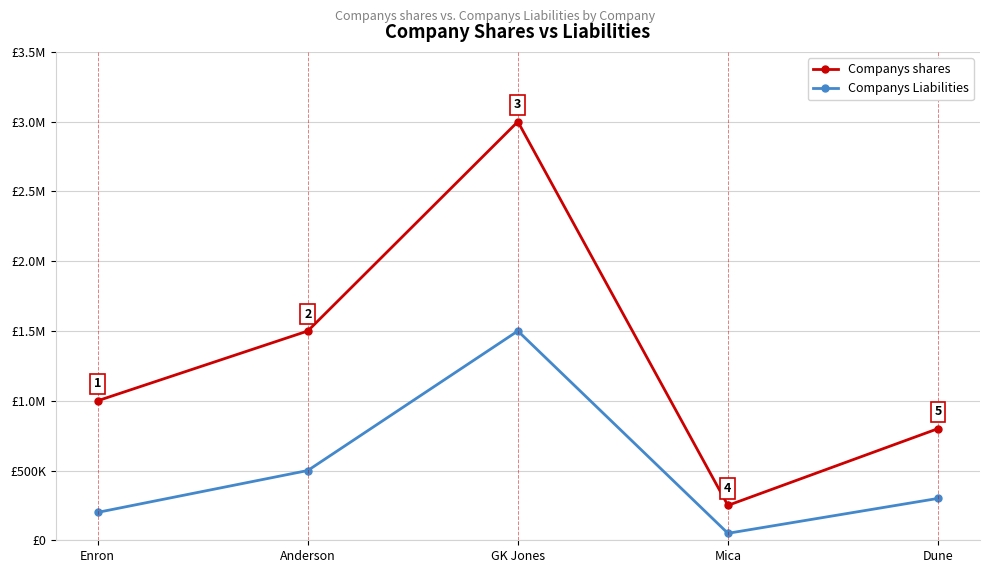

Between Mica and Dune, which is larger?

Dune